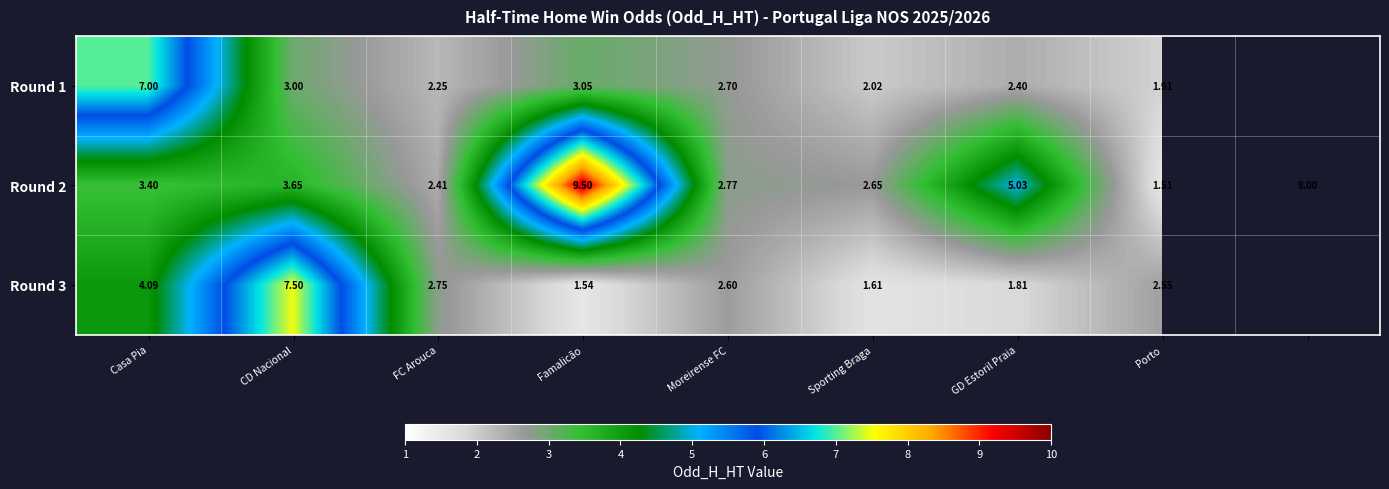

Which category has the lowest value across all series?

Porto